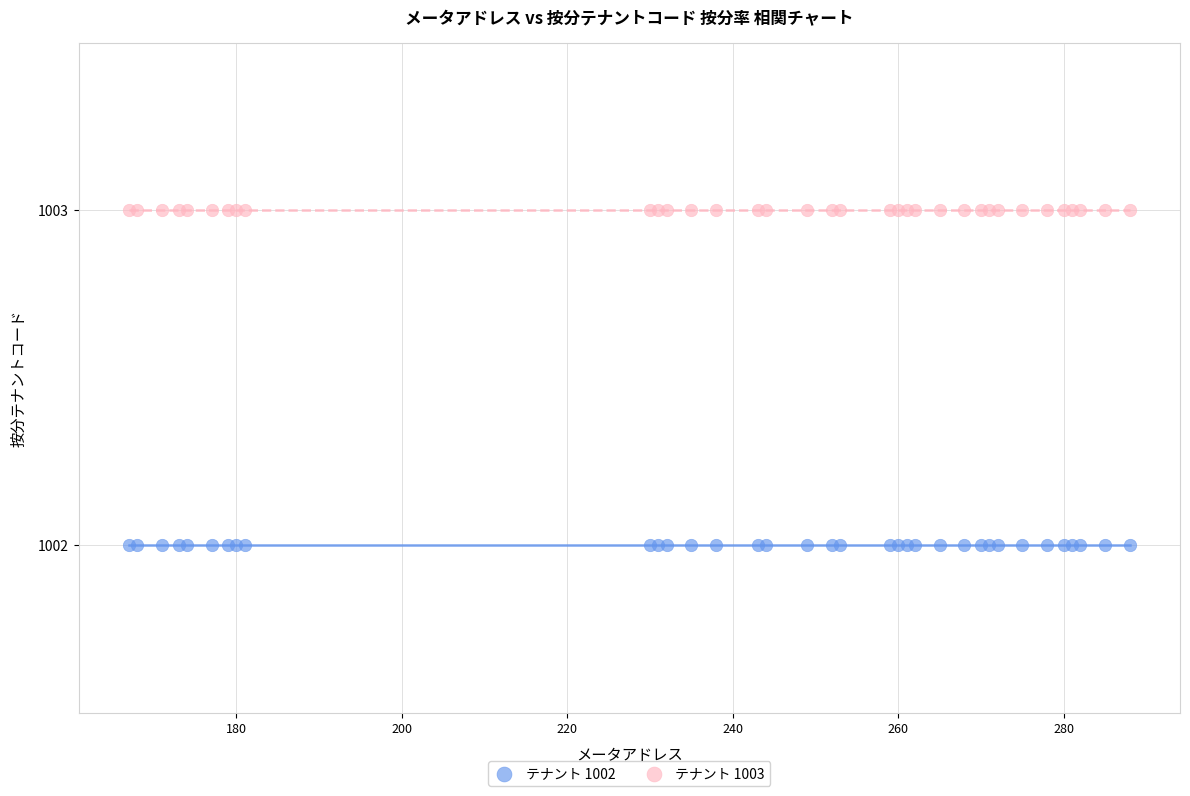

What are all the series names shown in the legend?

テナント 1002, テナント 1003